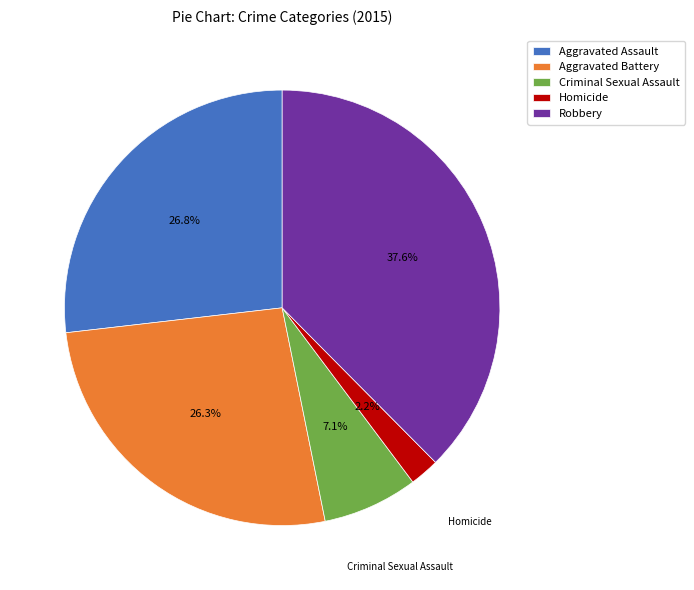

To the nearest percent, what is the average slice percentage?

20%